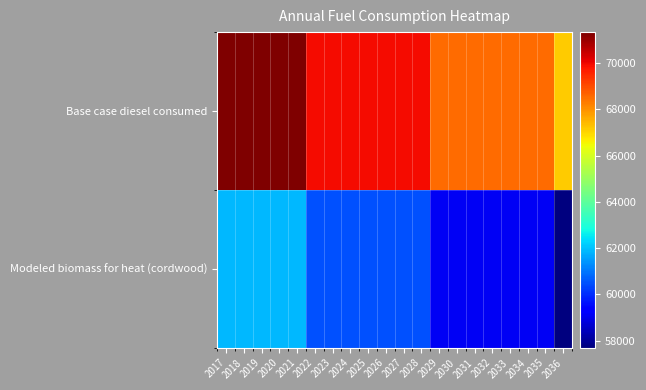

Which series has the largest total across all categories?

Base case diesel consumed